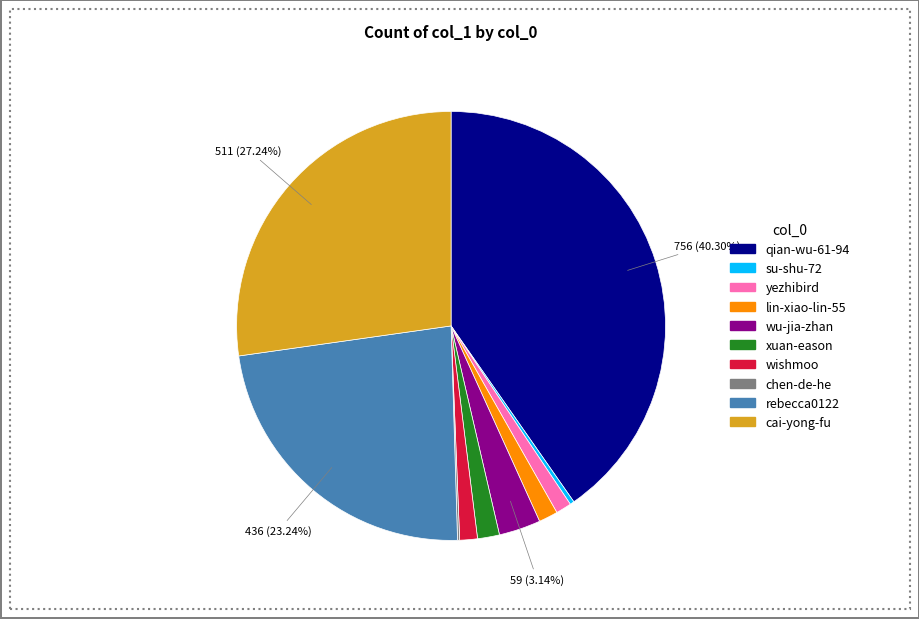

True or false: su-shu-72 accounts for 0% of the total.

True